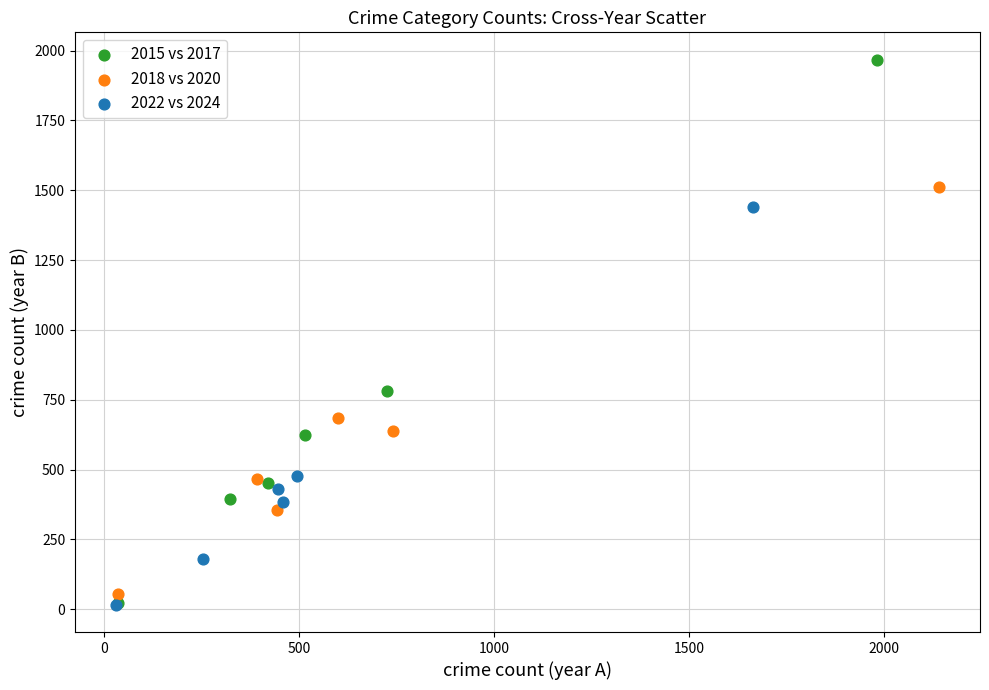

Which series reaches the maximum Y coordinate?

2015 vs 2017